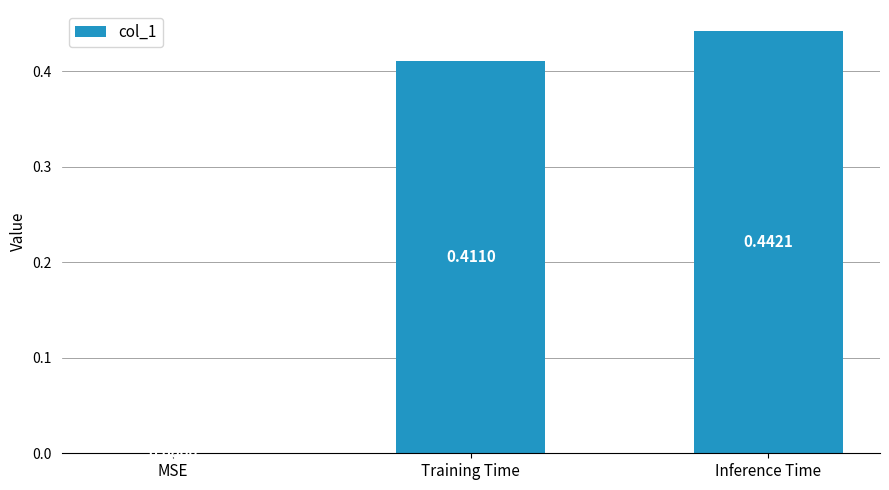

At which label is the value closest to 0?

MSE